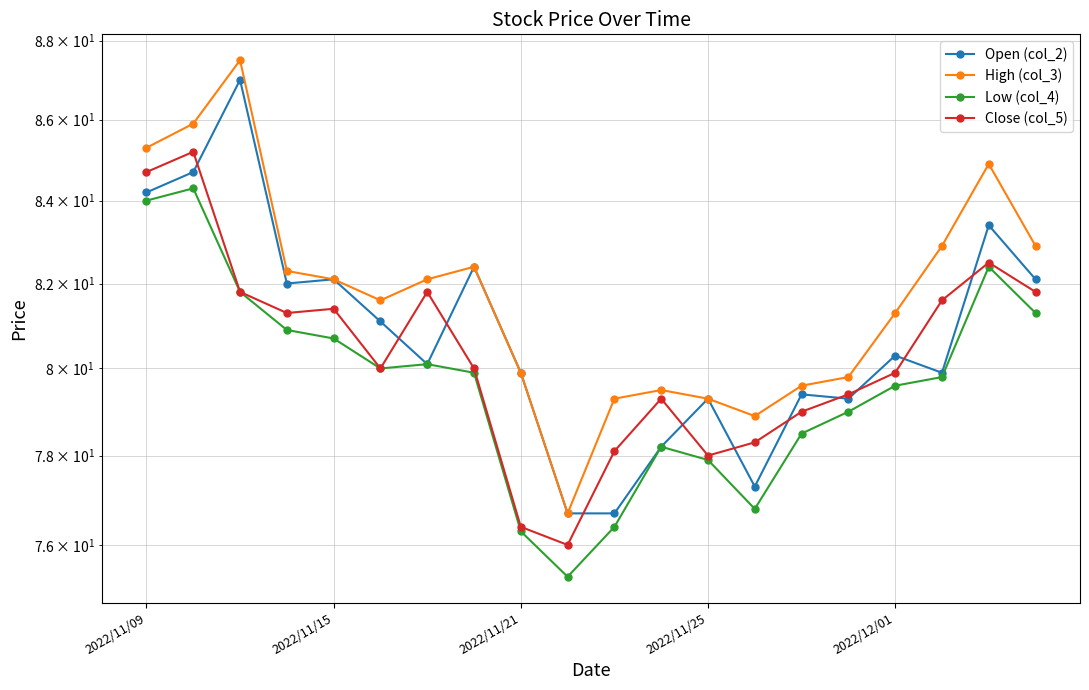

What is the average value of the Close (col_5) series?

80.3